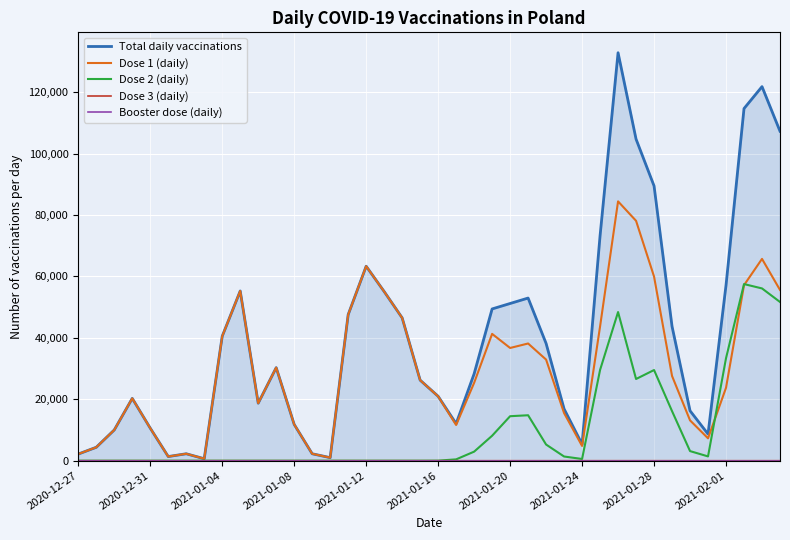

What are all the series names shown in the legend?

Total daily vaccinations, Dose 1 (daily), Dose 2 (daily), Dose 3 (daily), Booster dose (daily)